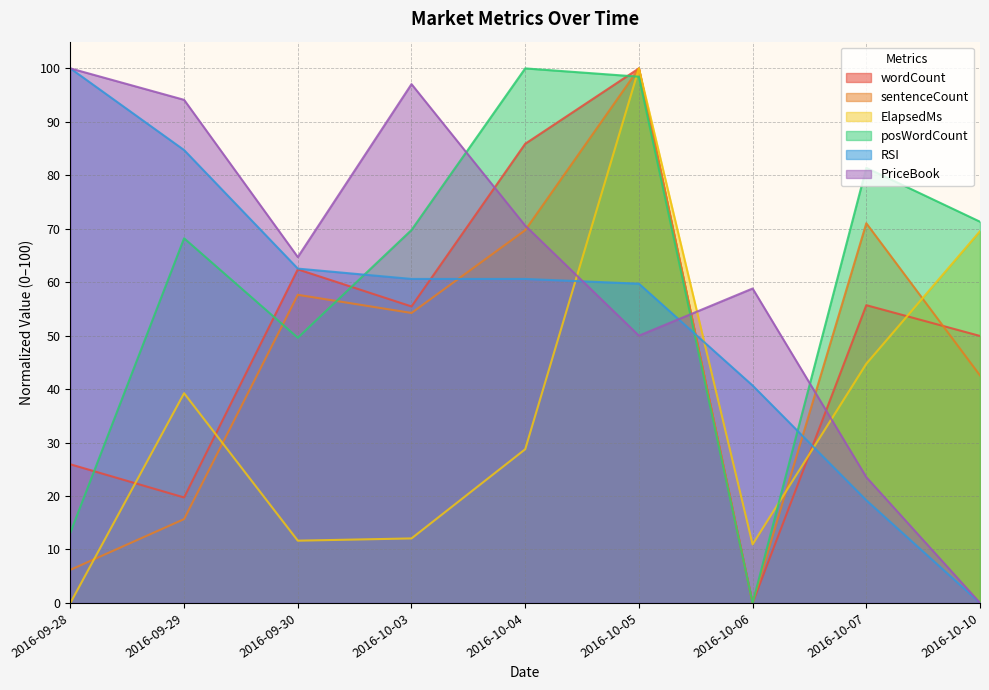

Reading right to left, list all the values displayed in this chart.

wordCount: 49.9	55.7	0.0	100.0	85.9	55.5	62.4	19.7	25.9
sentenceCount: 42.6	71.0	0.0	100.0	69.7	54.2	57.6	15.7	6.2
ElapsedMs: 69.5	44.7	11.0	100.0	28.7	12.1	11.6	39.2	0.0
posWordCount: 71.3	81.4	0.0	98.4	100.0	69.8	49.6	68.2	13.2
RSI: 0.0	19.2	40.7	59.7	60.6	60.6	62.5	84.7	100.0
PriceBook: 0.0	23.5	58.8	50.0	70.6	97.1	64.7	94.1	100.0